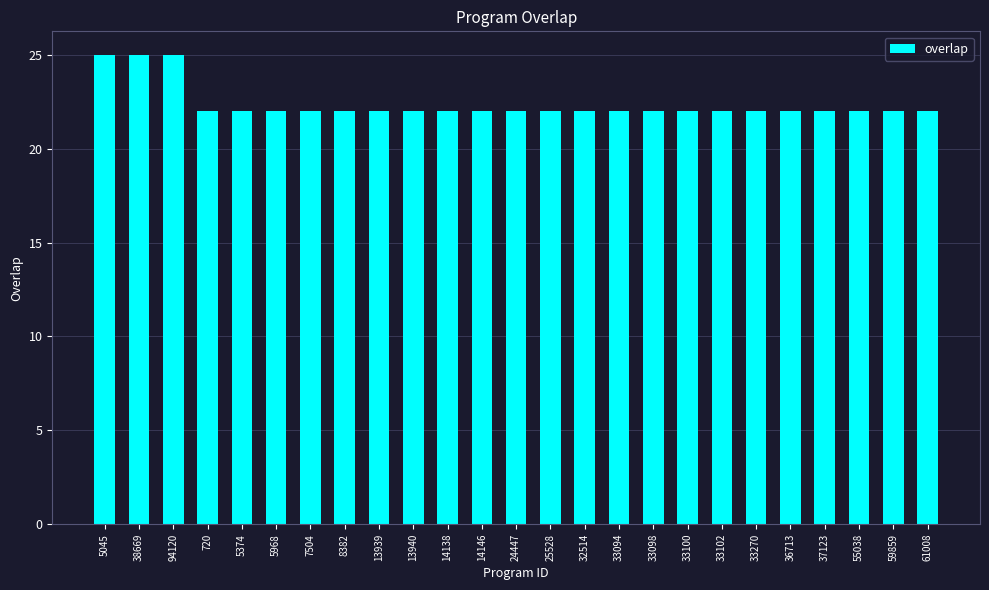

What position from the right is 55038?

3